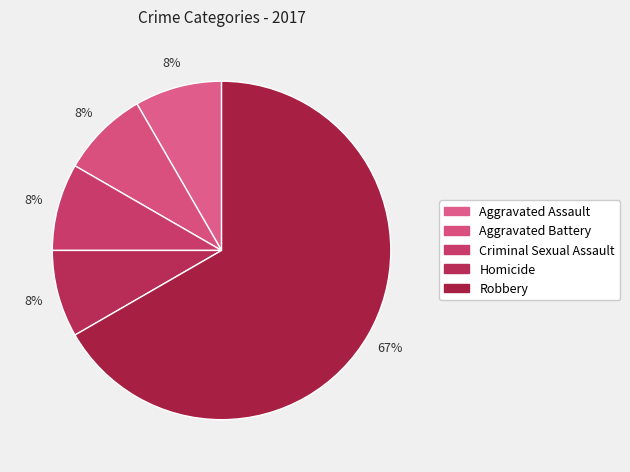

To the nearest percent, what portion does Aggravated Assault represent?

8%